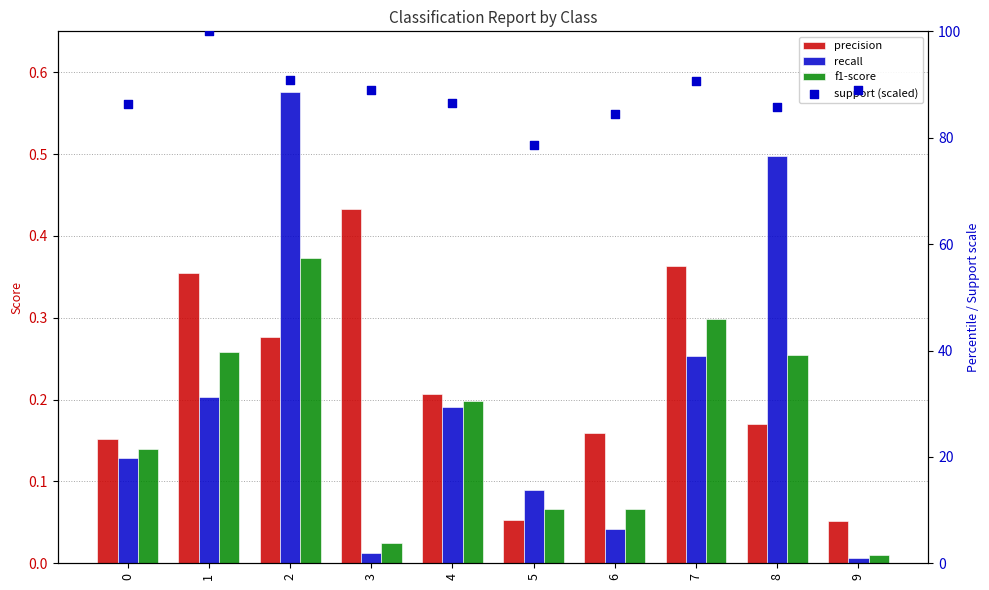

Which series has the largest total across all categories?

support (scaled)